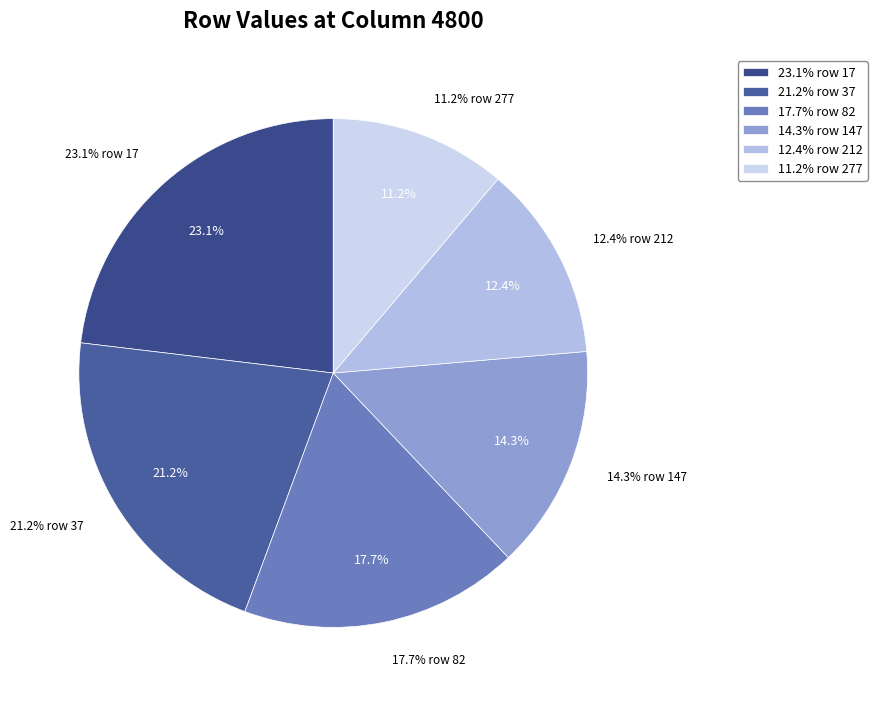

To the nearest percent, what portion does 17 represent?

23%